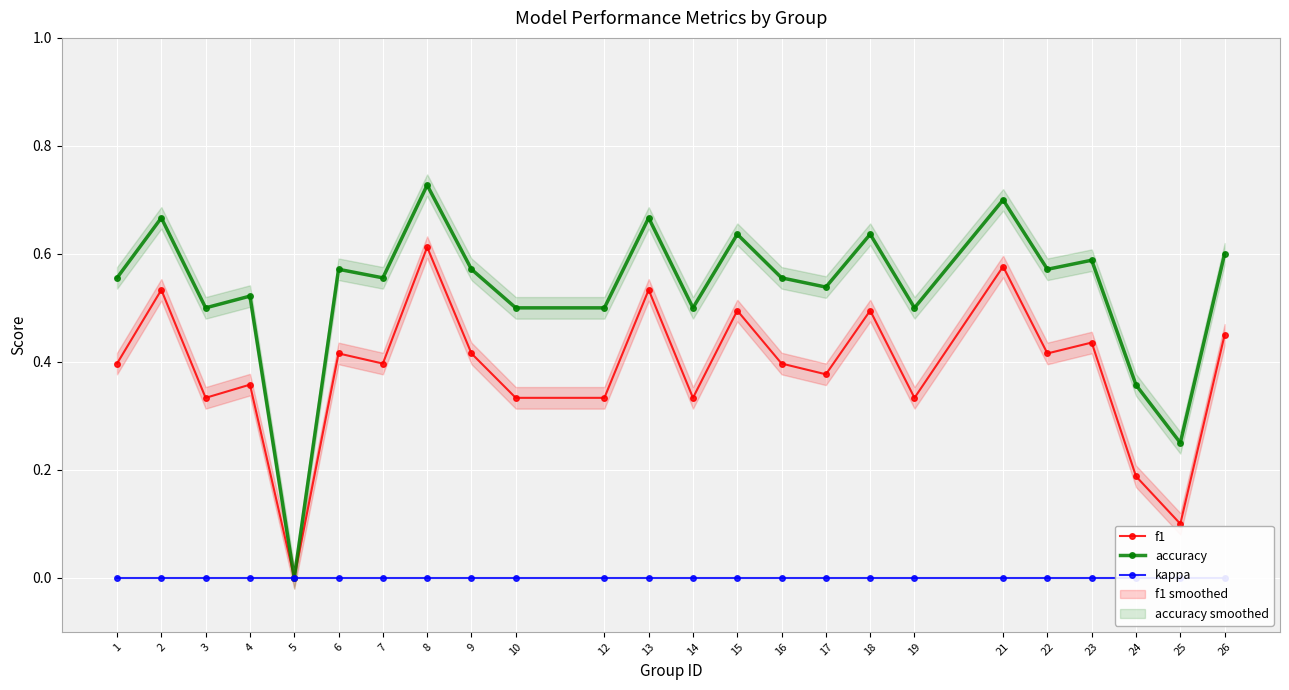

Is it true that accuracy equals 0.0 at 5?

True